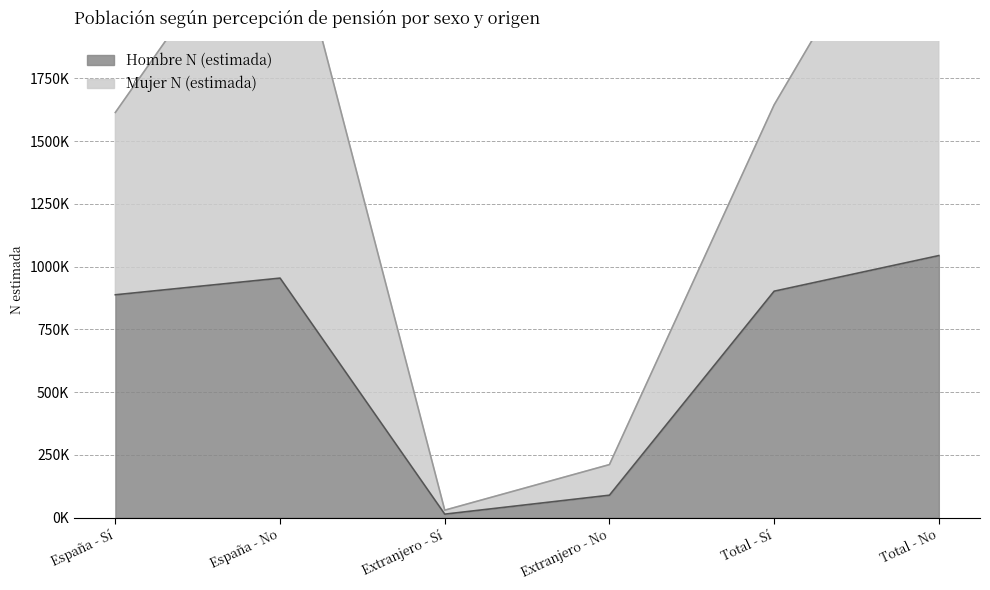

What is the minimum value shown in the chart?

14268